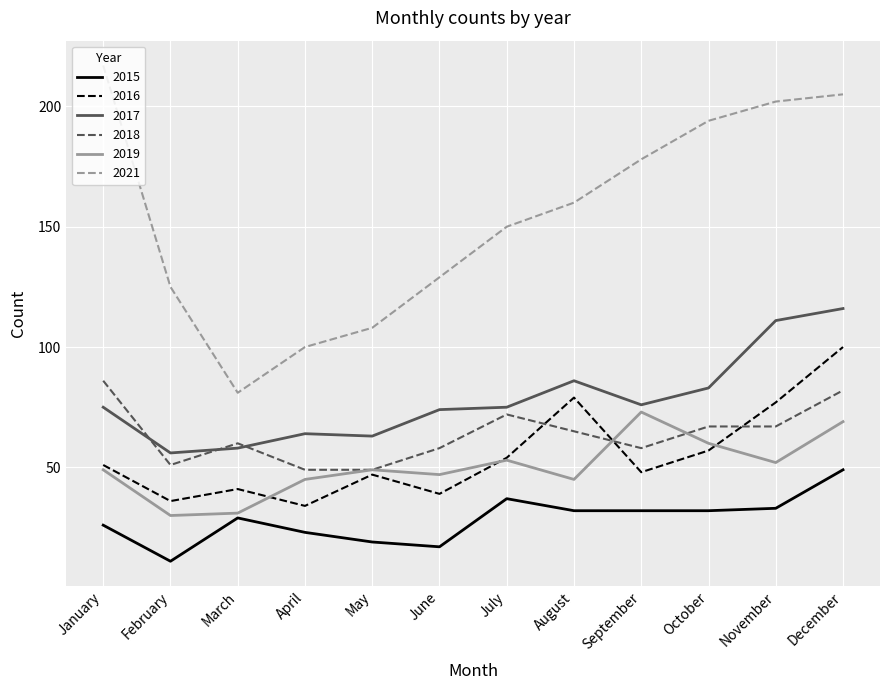

What is the approximate value of 2019 at June, to the nearest 10?

50